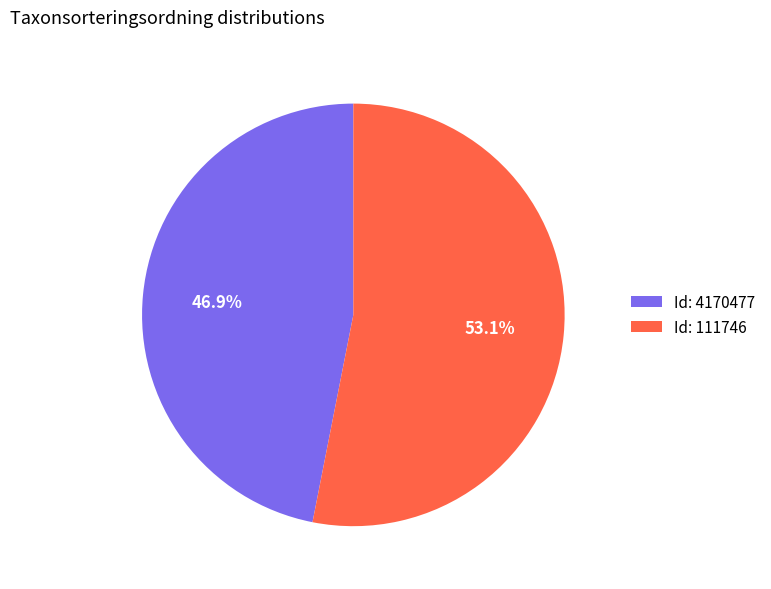

What portion of the pie excludes Id: 111746?

46.9%